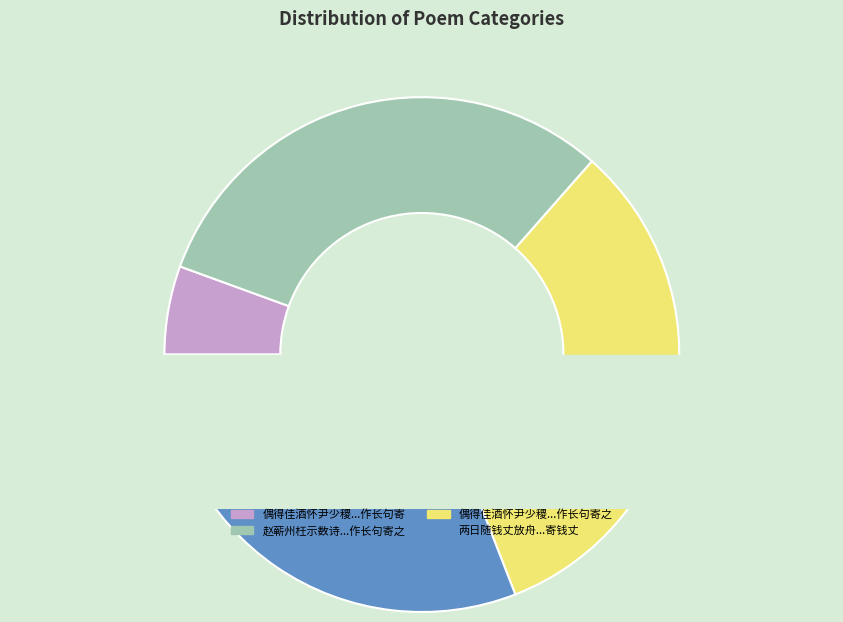

How much of the chart is everything except 偶得佳酒怀尹少稷闻其连日致斋在台作长句寄?

94.4%